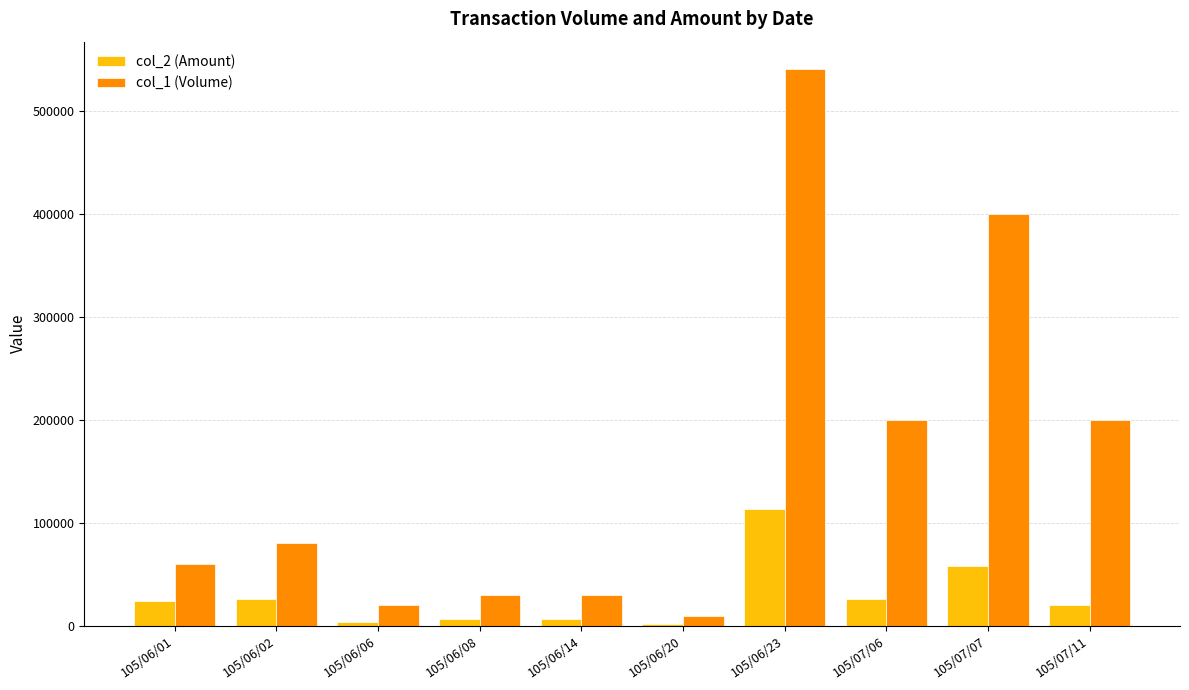

At how many categories does at least one series exceed 394978?

2